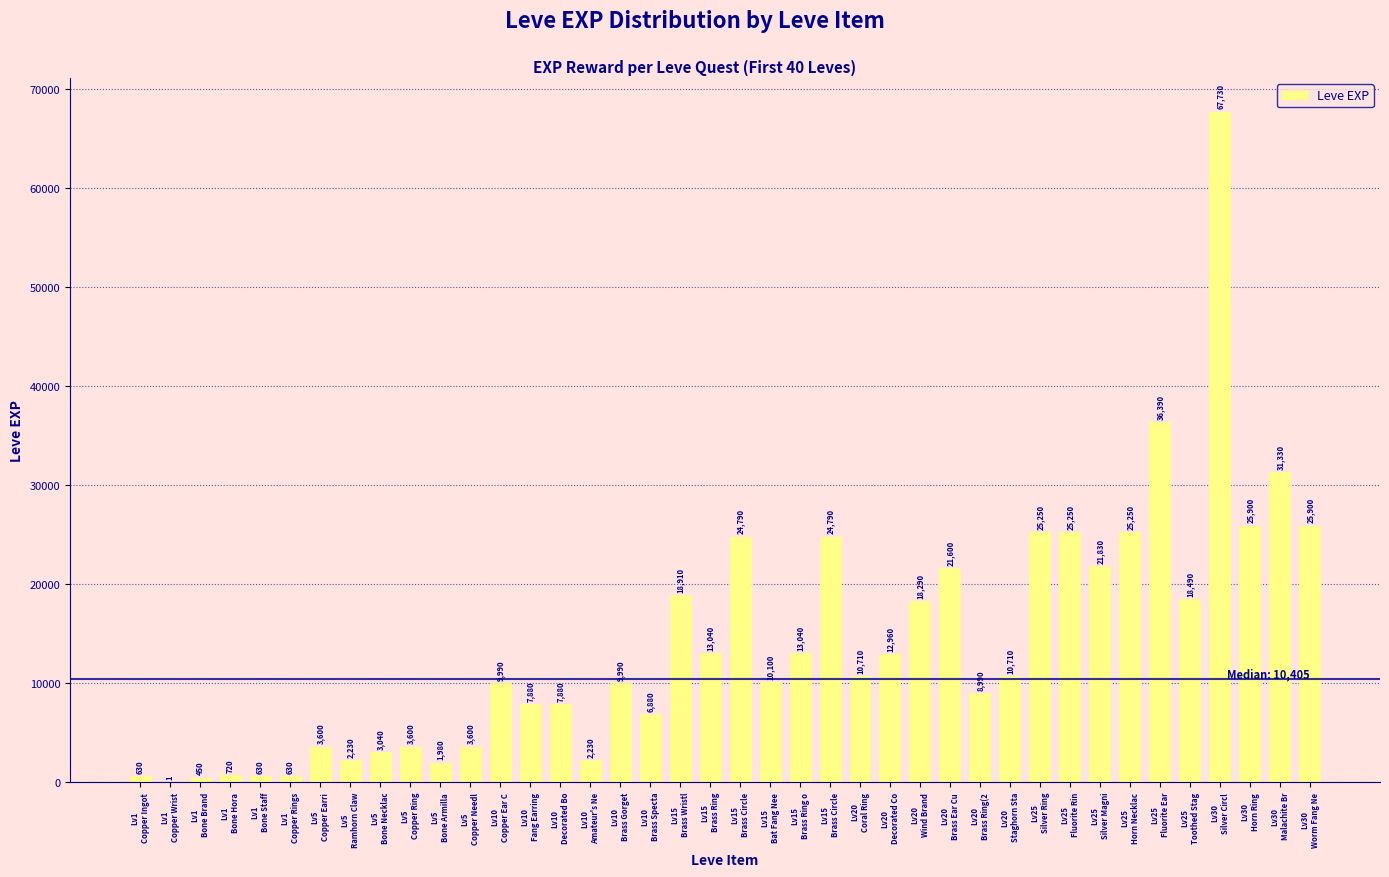

Are the bars horizontal?

No